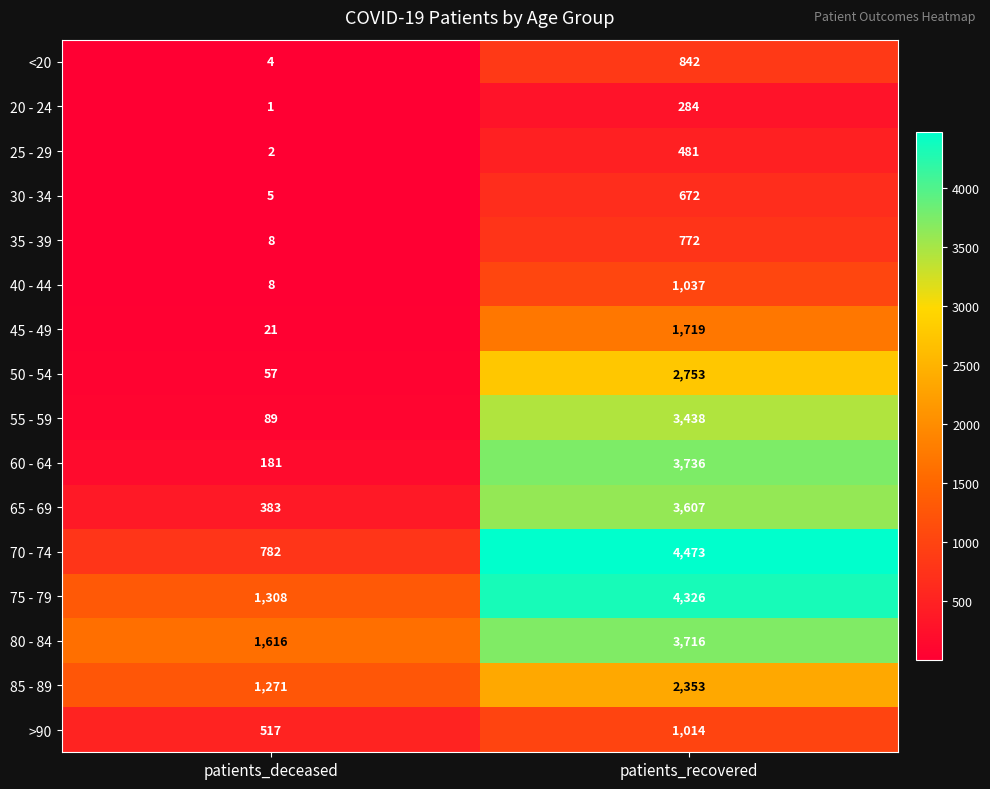

The 30 - 34 series shows 5 at patients_deceased. True or false?

True